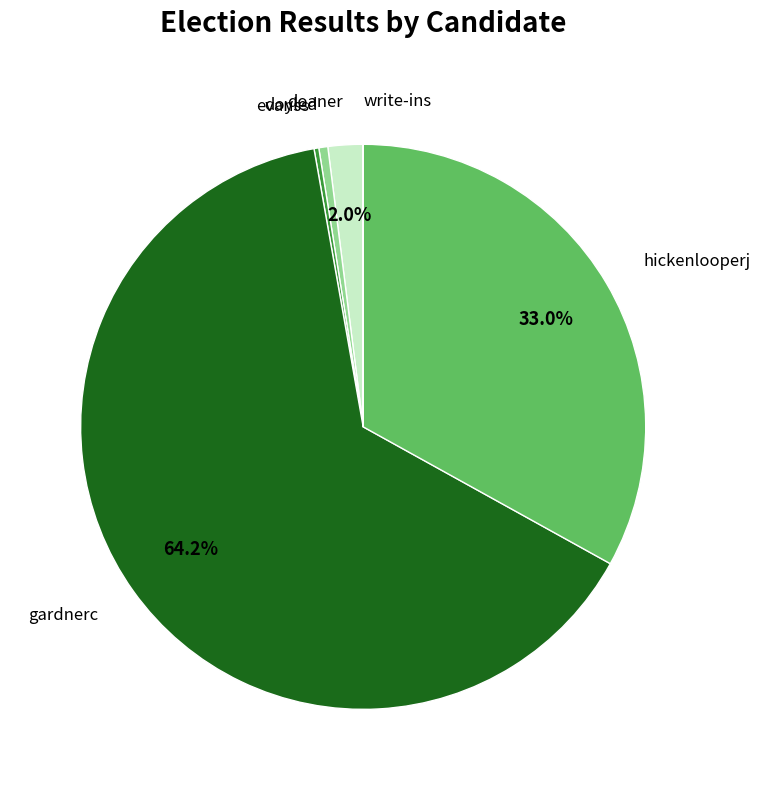

What is the largest slice in the pie chart?

gardnerc